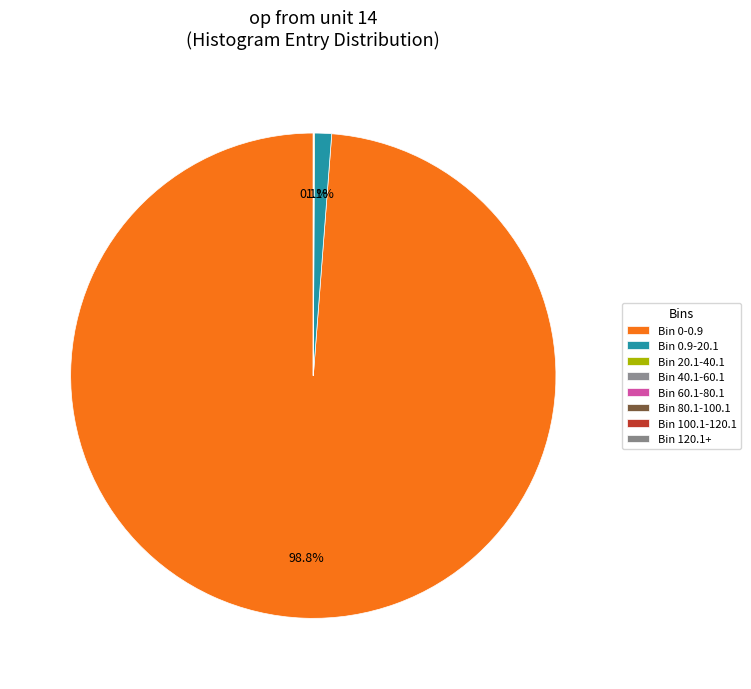

Which category has the biggest portion of the pie?

0-0.9